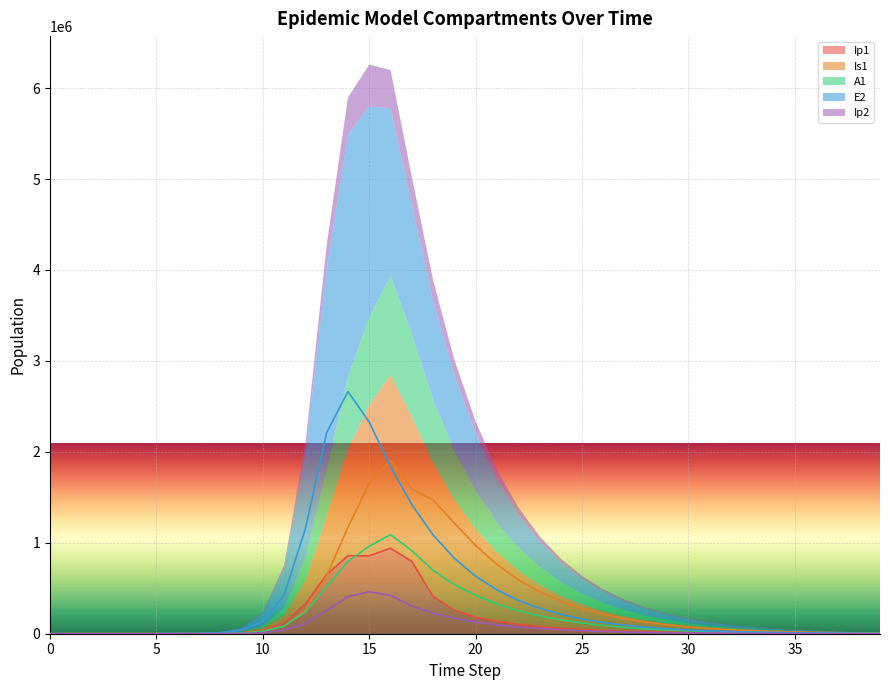

At which label does E2 first exceed 54519?

10